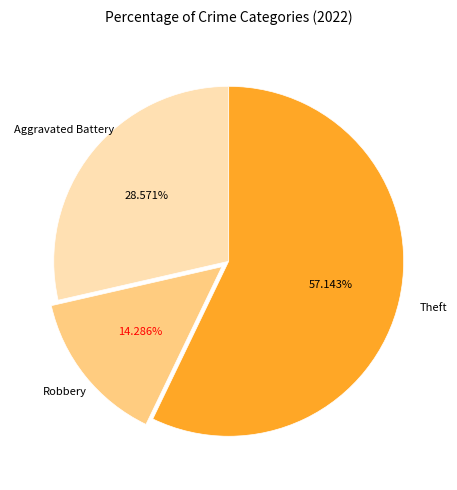

Rank the categories by value from highest to lowest.

Theft, Aggravated Battery, Robbery